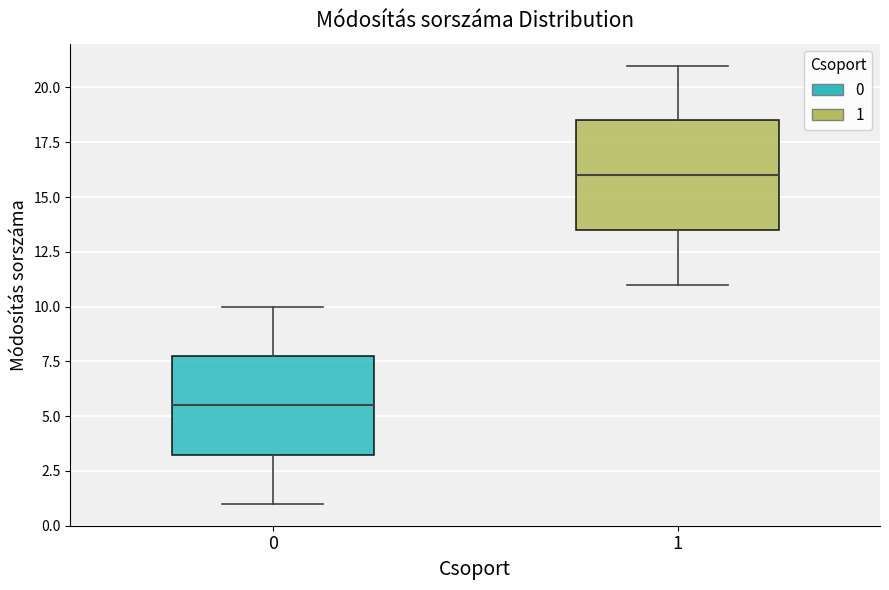

Comparing the boxes themselves (not the whiskers), which one is the tallest?

1